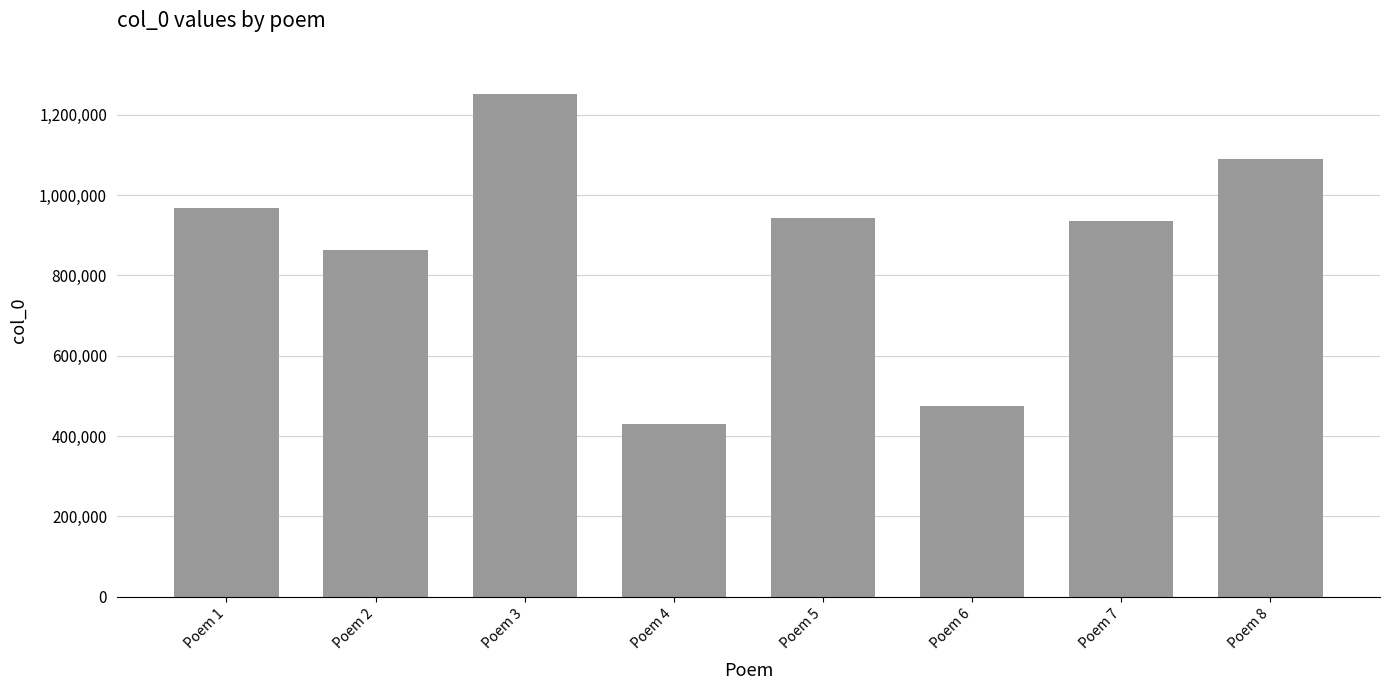

What is the difference between the maximum and minimum values?

820768